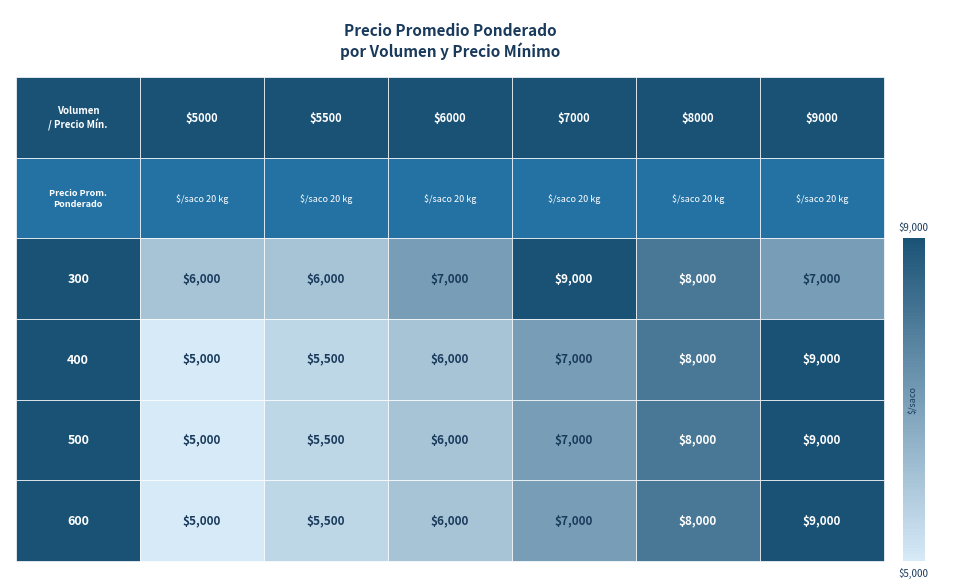

What is the total value across all series at 5500?

22500